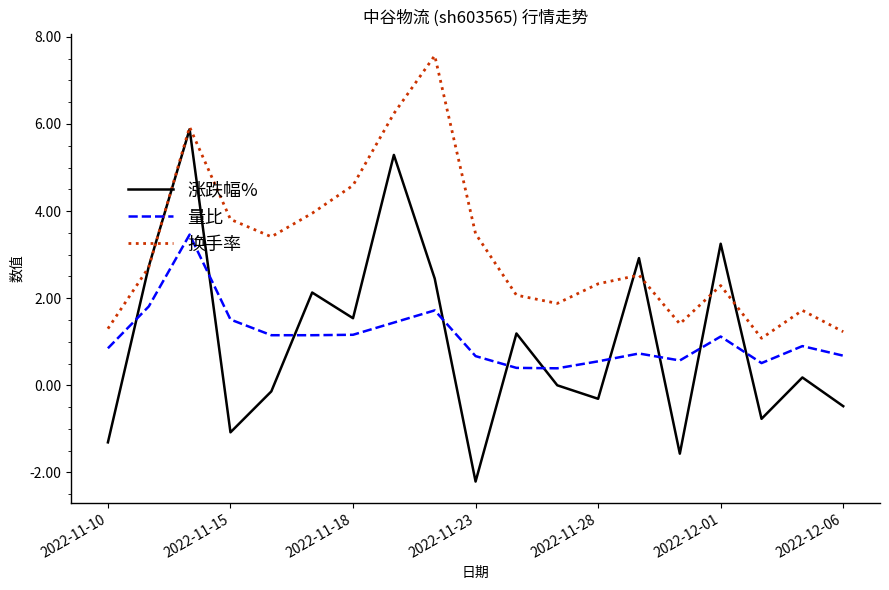

True or false: 量比 has more than 1 points higher than both neighbors.

True